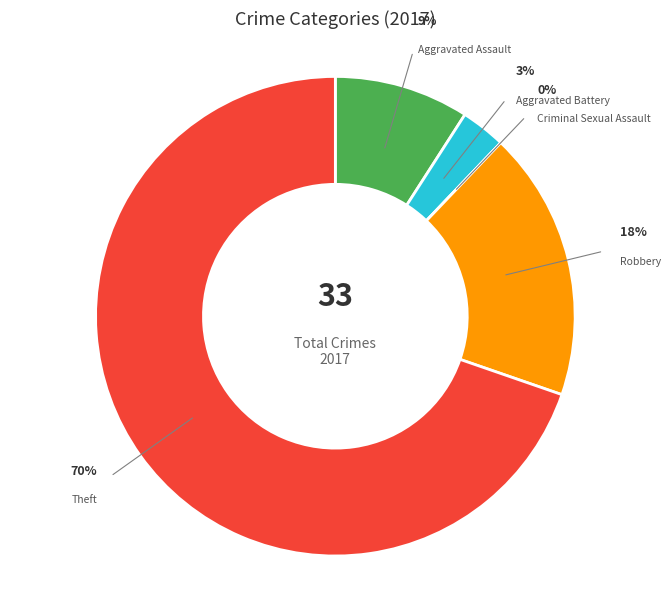

Which slice represents more than half of the pie?

Theft